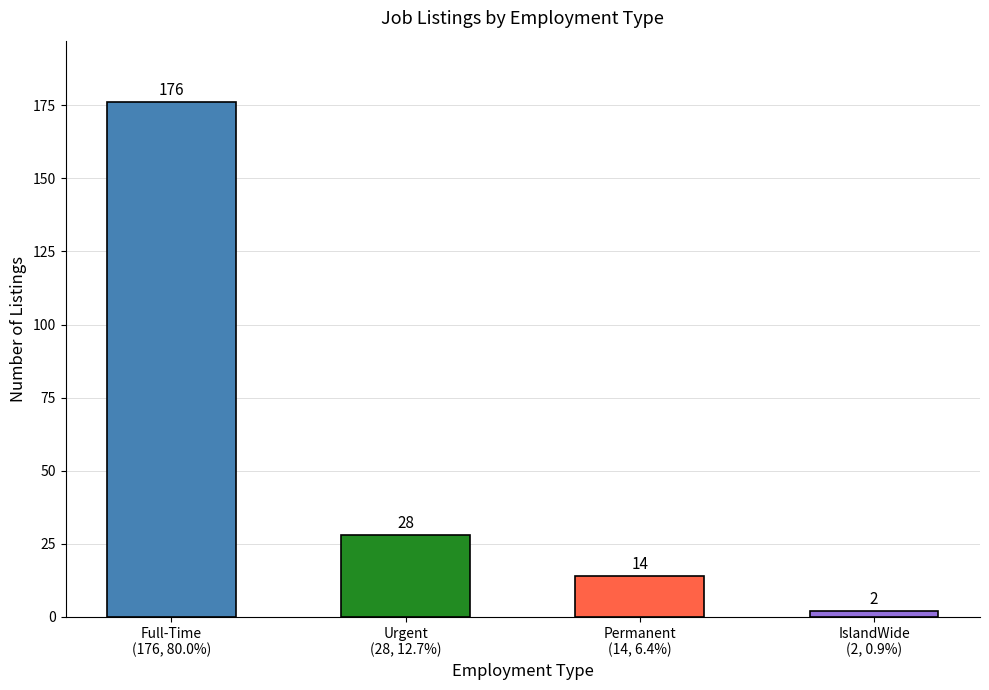

Rank the categories by value from highest to lowest.

Full-Time
(176, 80.0%), Urgent
(28, 12.7%), Permanent
(14, 6.4%), IslandWide
(2, 0.9%)